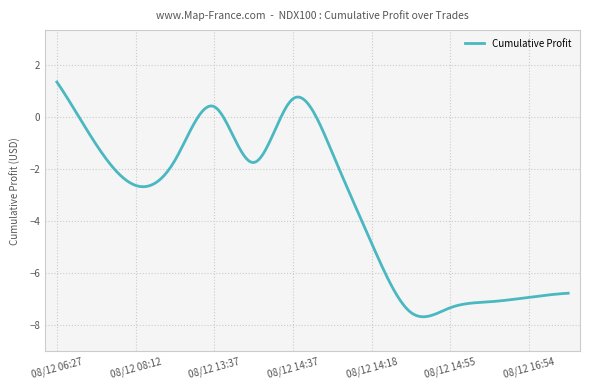

What is the maximum value shown in the chart?

1.4